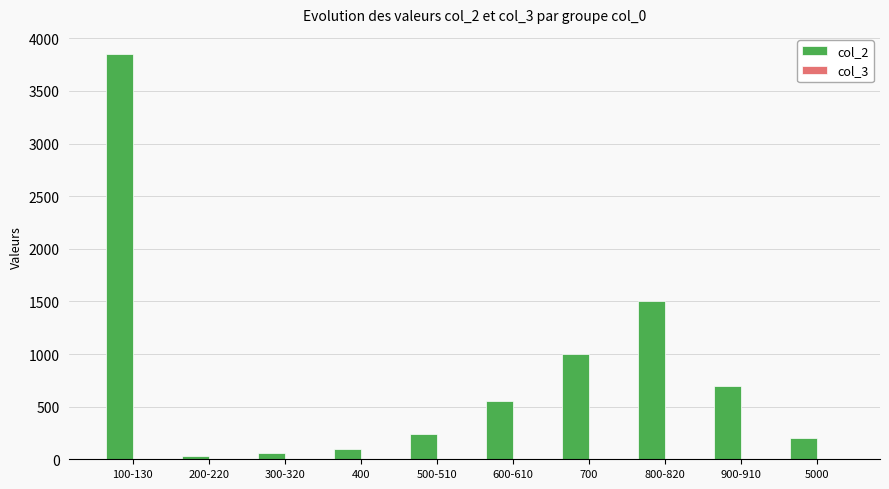

True or false: col_2 has a value of 1000 at 700.

True